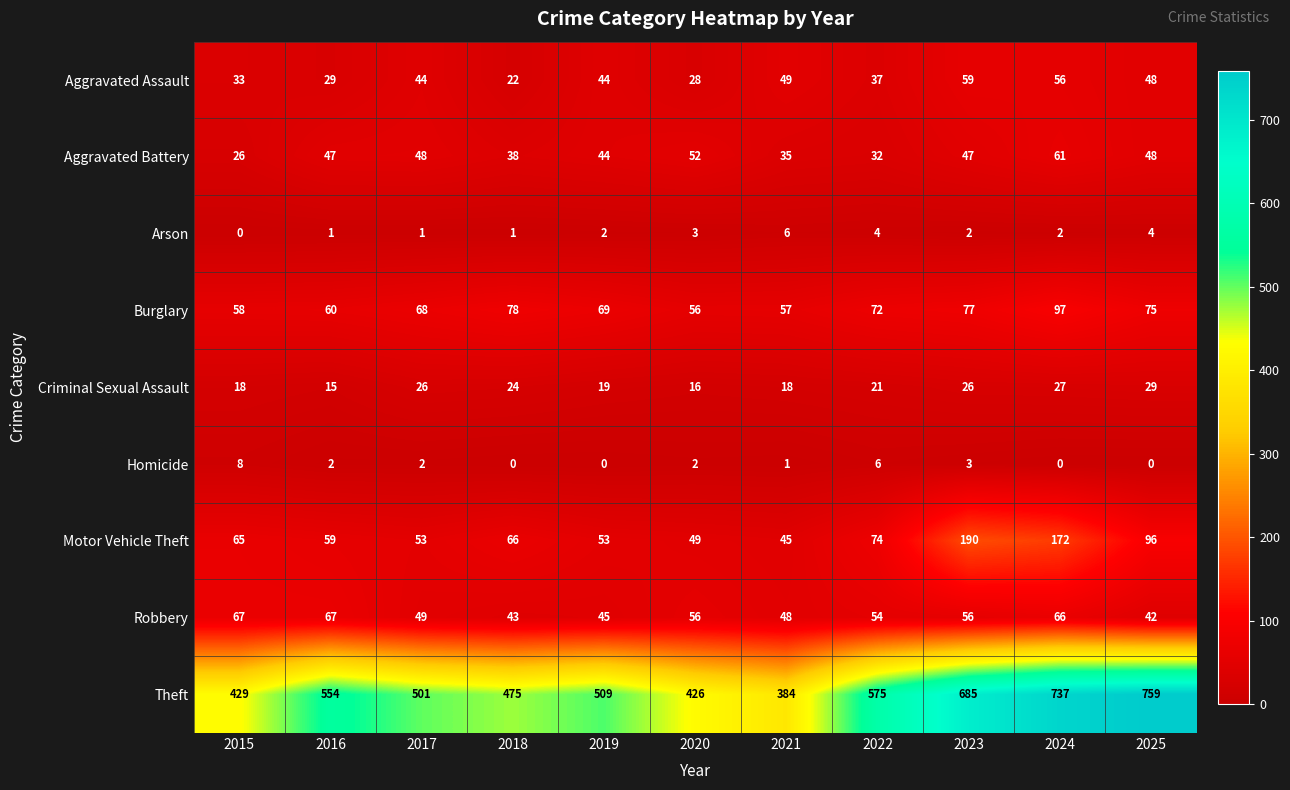

What is the spread (max minus min) of values at 2017?

500